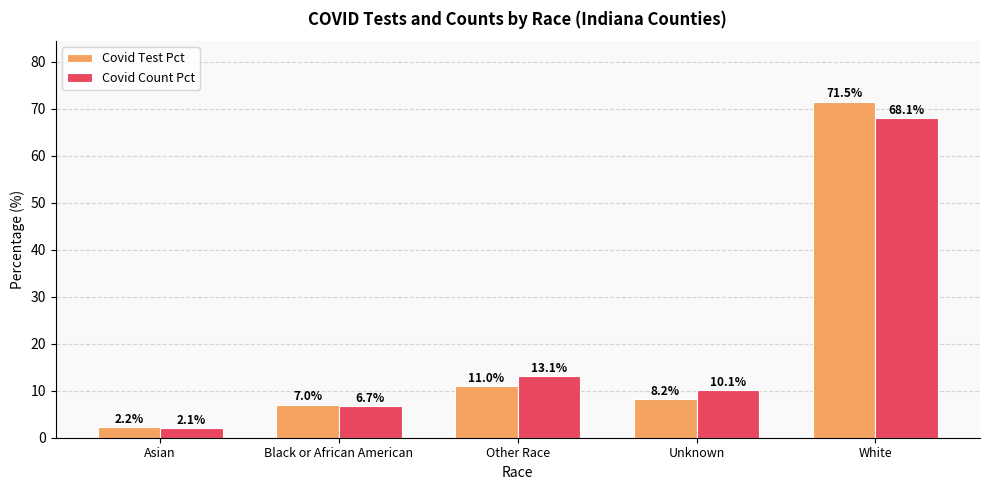

How many bars are there in each group?

2